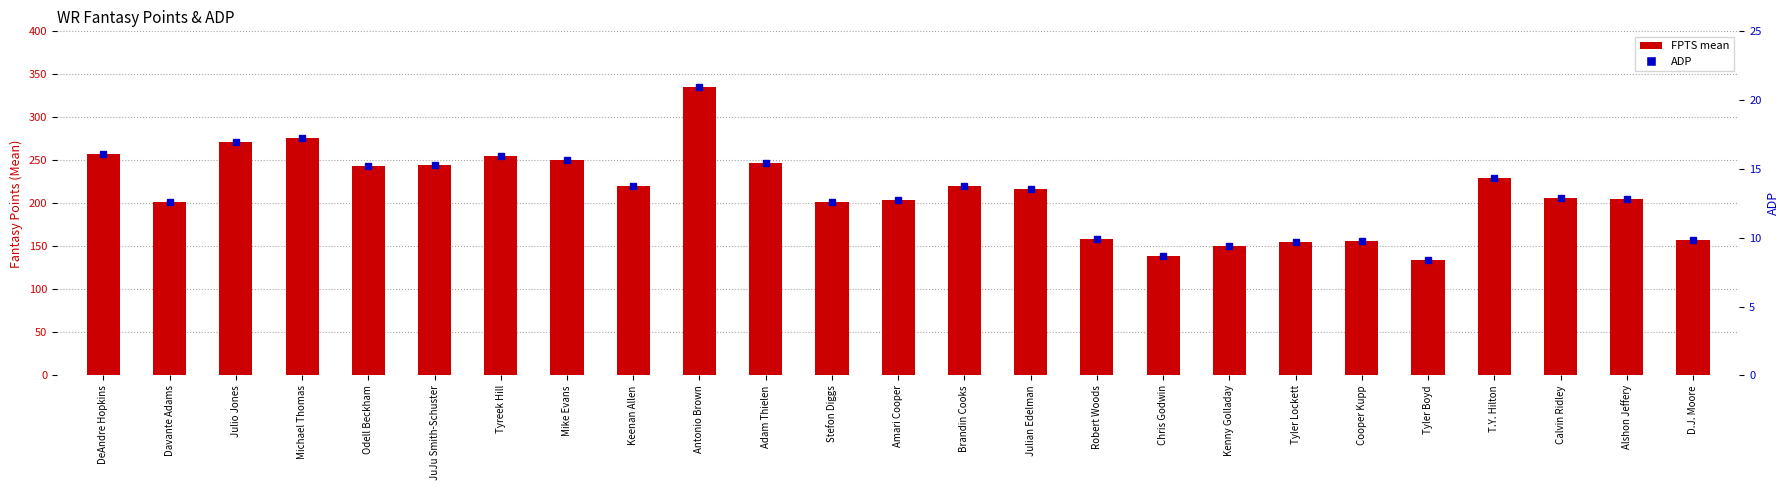

At how many categories does at least one series exceed 233?

9